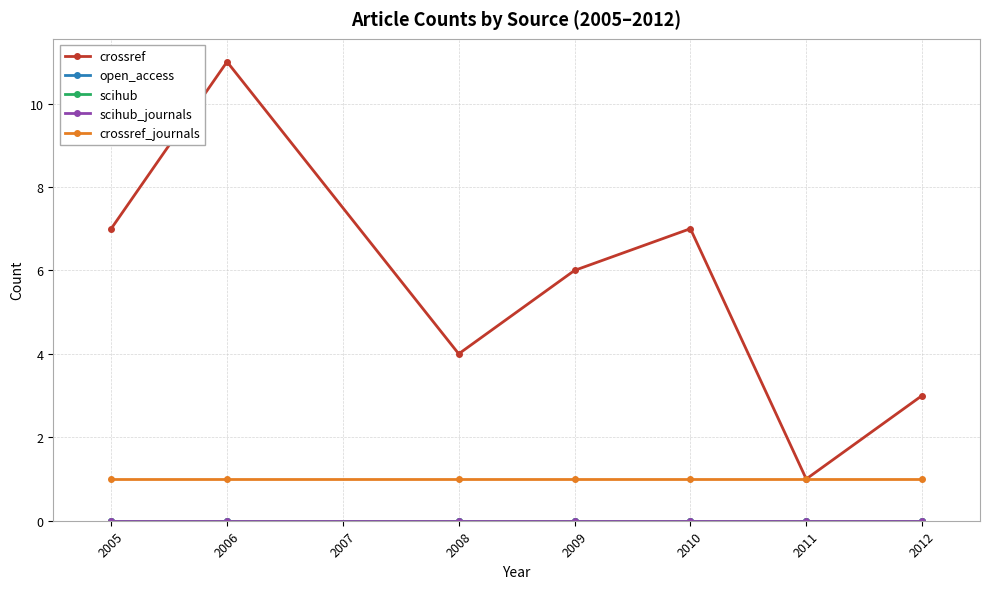

Is this an area chart (filled region under the line)?

No